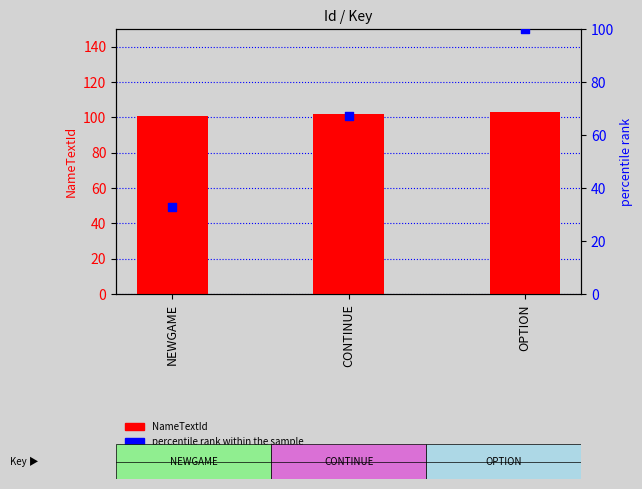

Which series has the largest Y range (max minus min)?

percentile rank within the sample